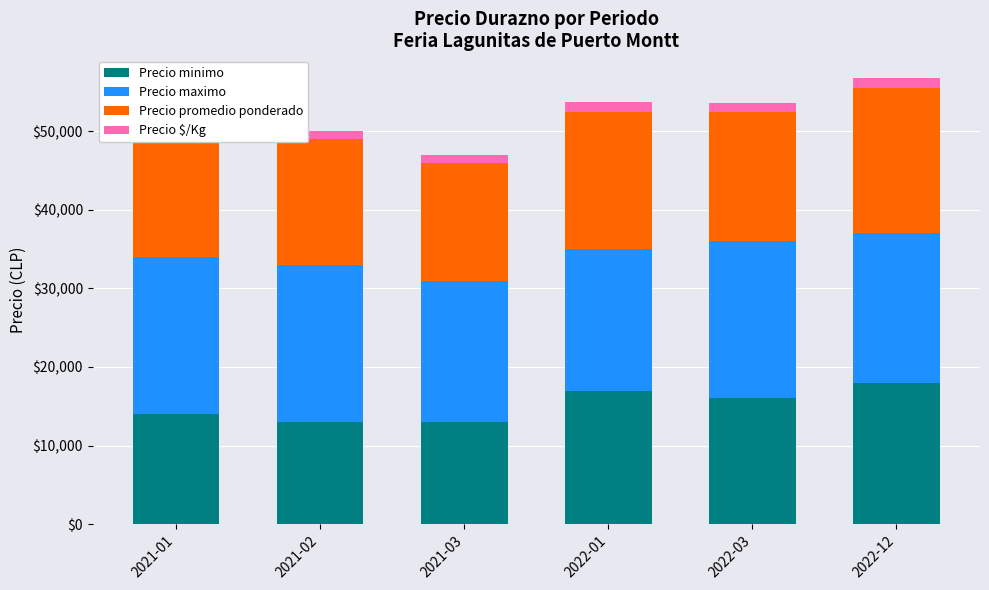

What is the minimum value for Precio minimo?

13000